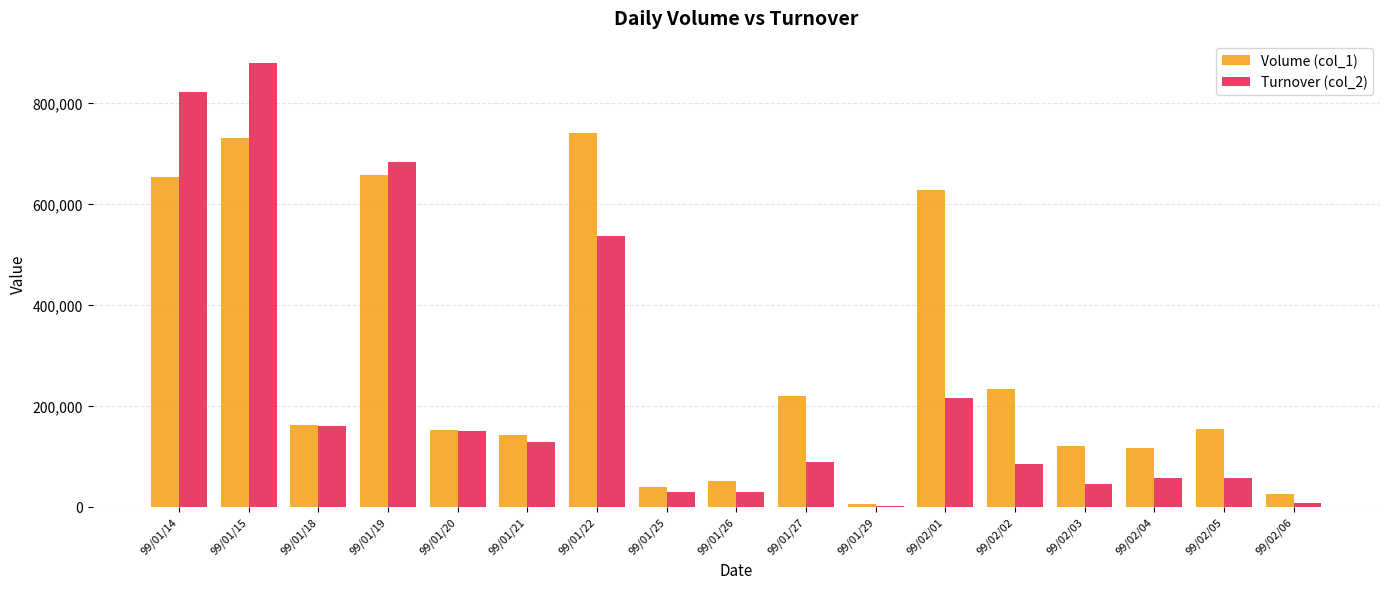

How many groups of bars are there?

17